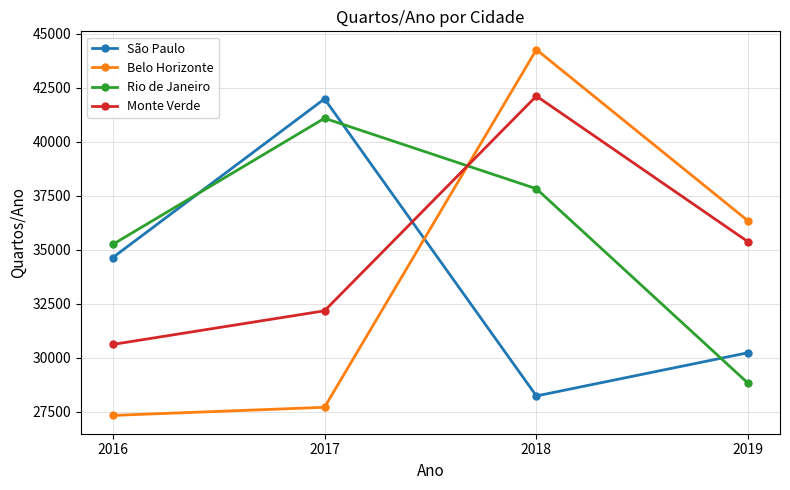

At 2019, list the series in order from smallest to largest.

Rio de Janeiro, São Paulo, Monte Verde, Belo Horizonte